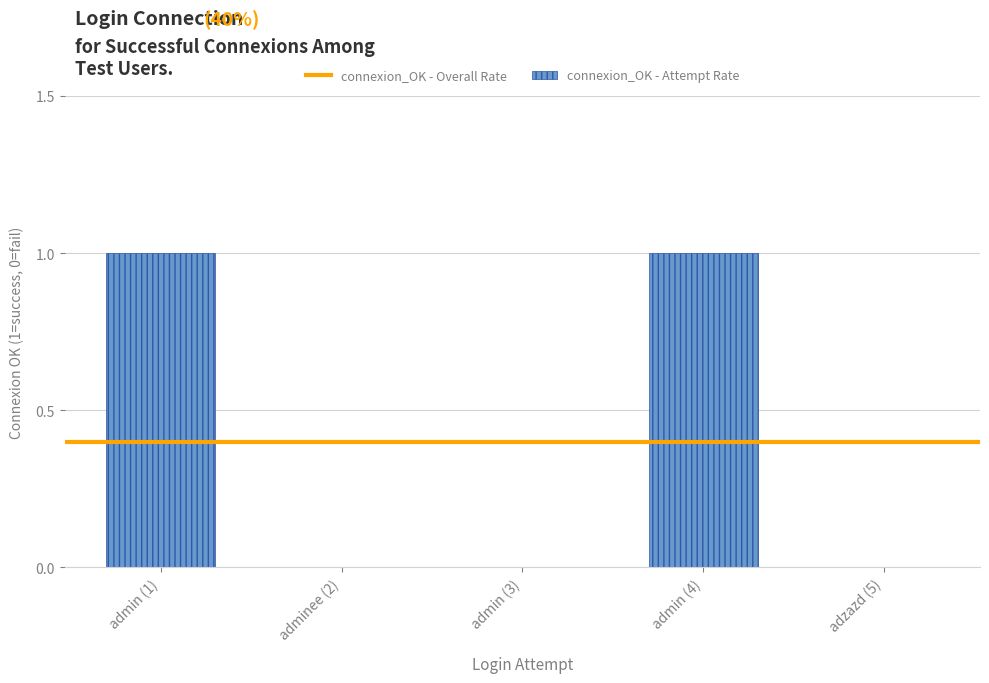

Between admin (4) and admin (3), which is larger?

admin (4)